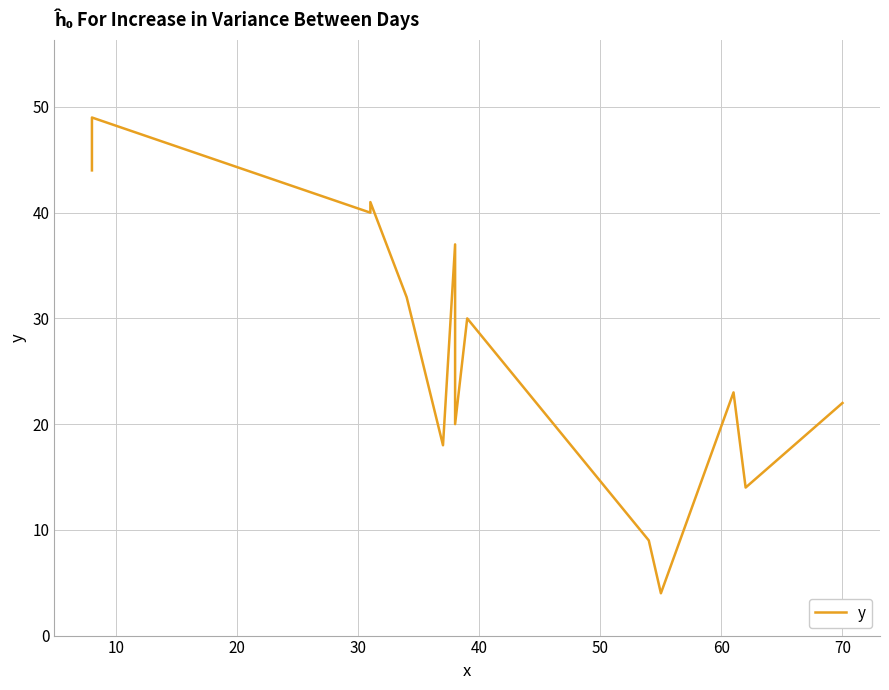

What is the minimum value shown in the chart?

4